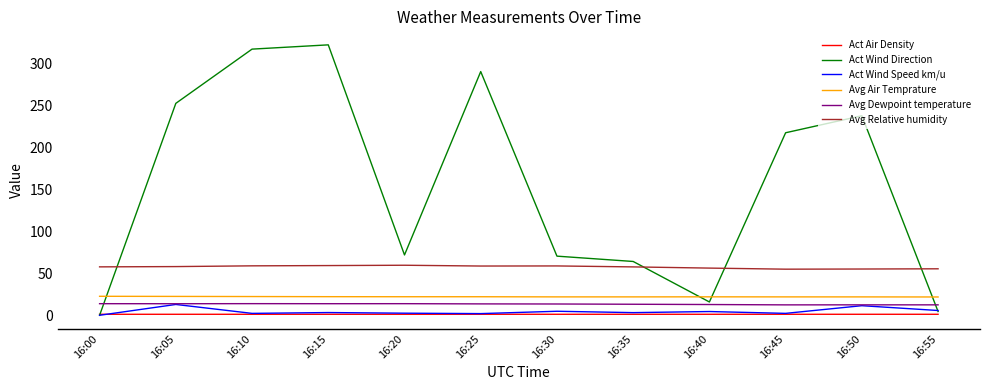

True or false: Act Wind Speed km/u and Avg Relative humidity cross at least once.

False